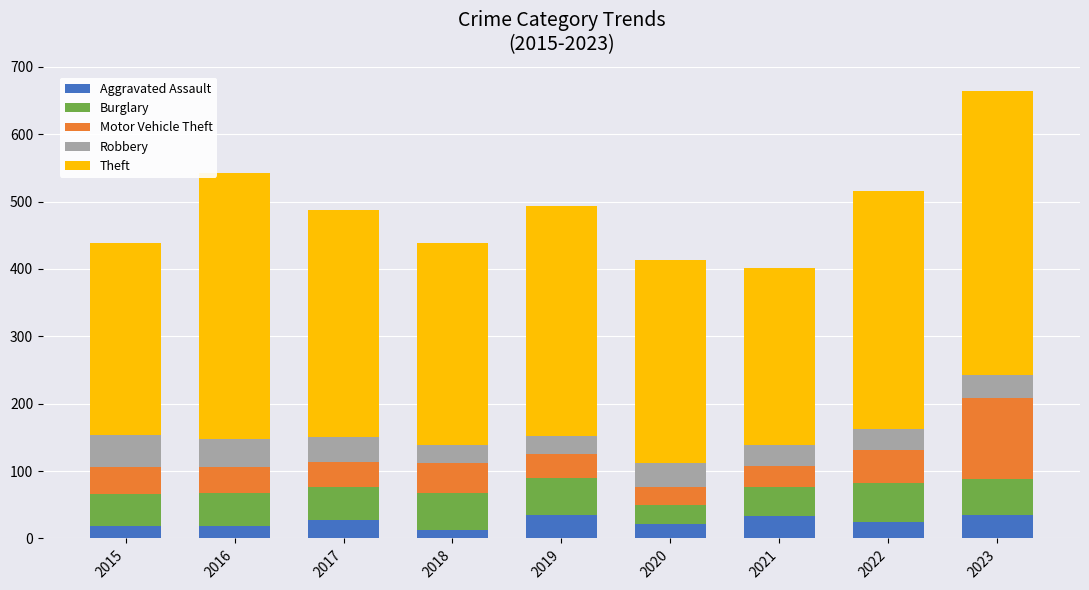

What is the highest value of the Aggravated Assault series?

35